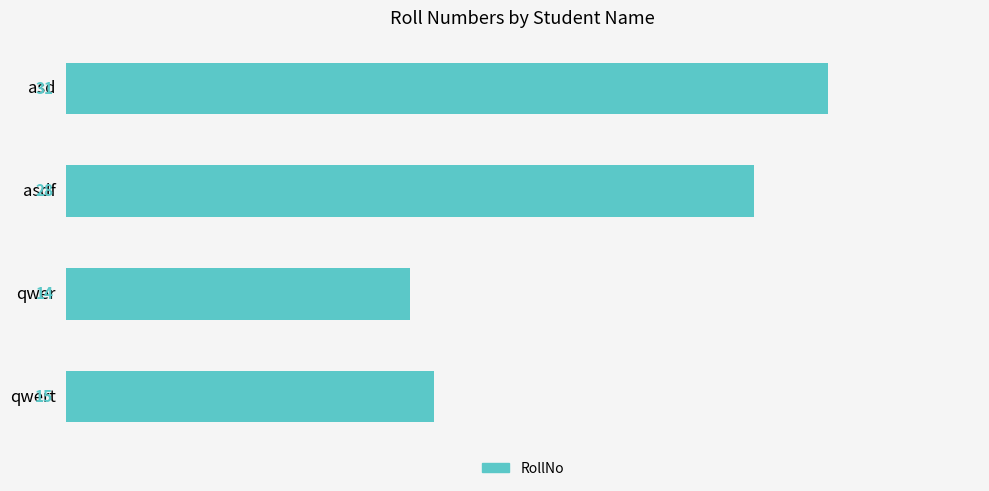

What position from the top is asd?

1